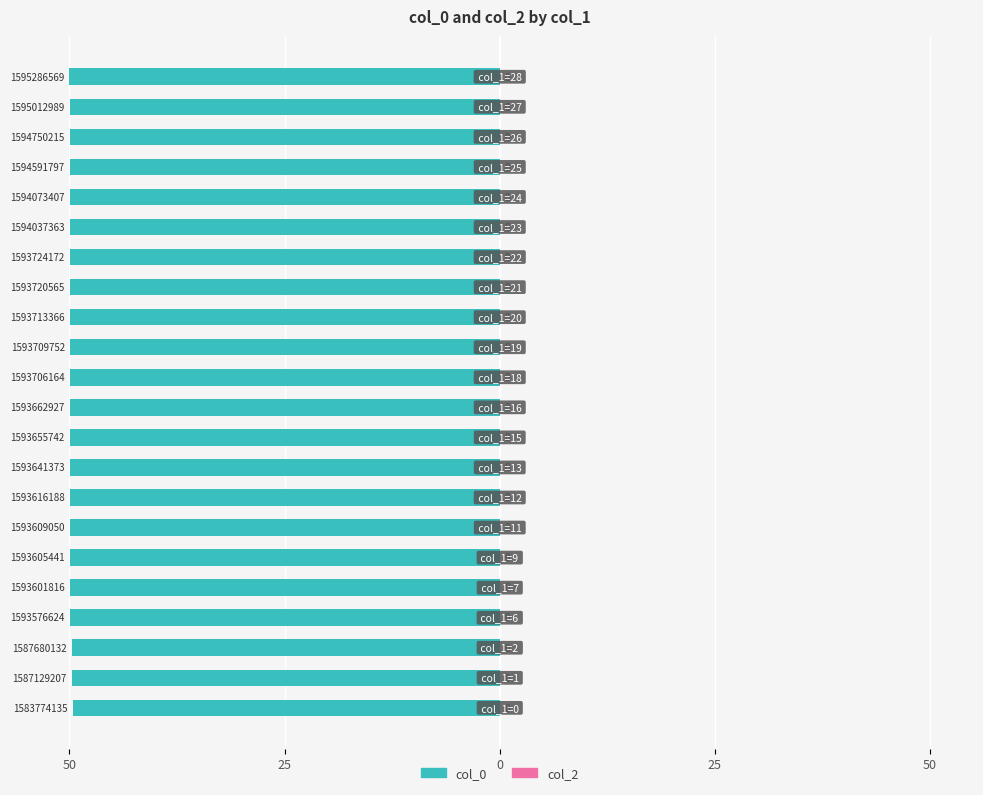

What is the maximum value shown in the chart?

0.6